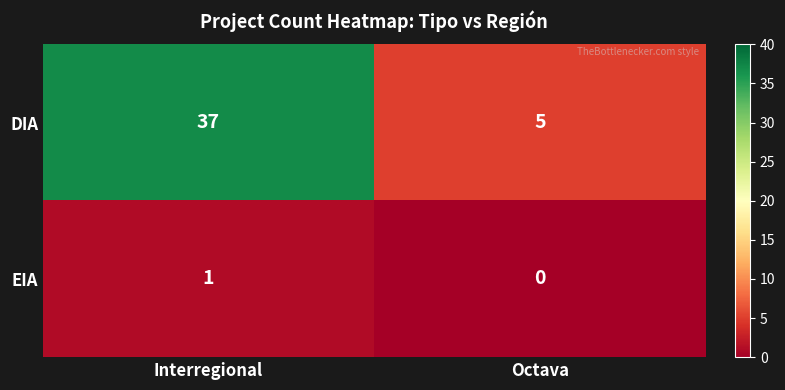

Which series has the largest range (max minus min)?

DIA